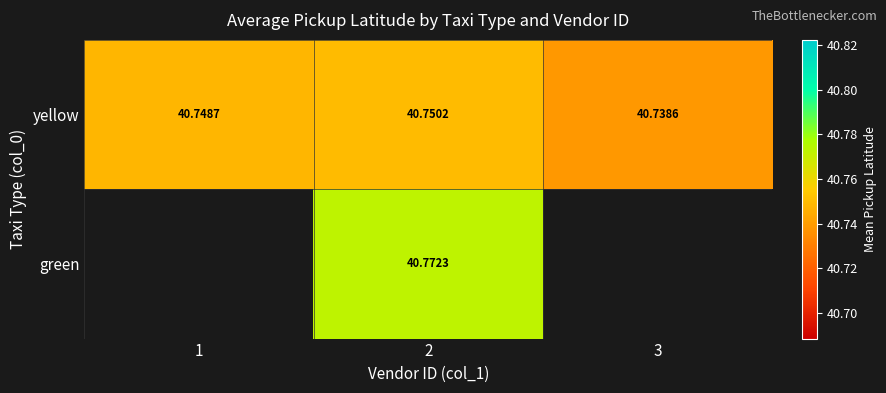

At which category does the chart reach its peak across all series?

2